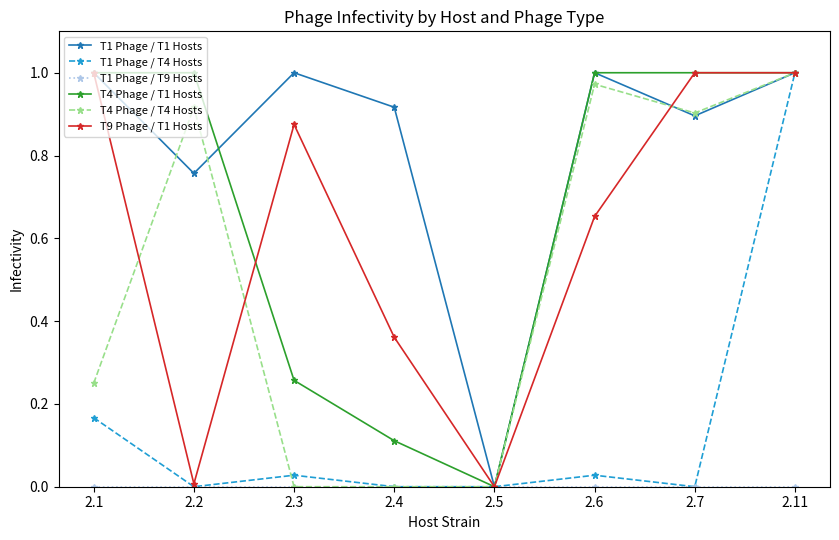

Is the value of T1 Phage / T1 Hosts at 2.4 greater than the value of T4 Phage / T4 Hosts at 2.1?

Yes